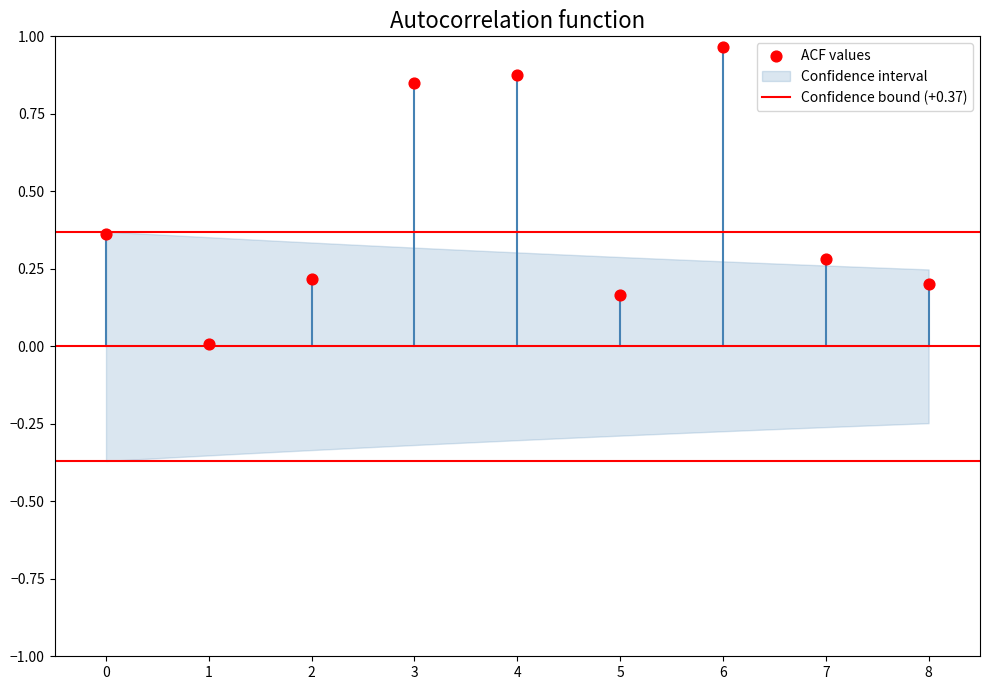

How many data points are displayed?

9